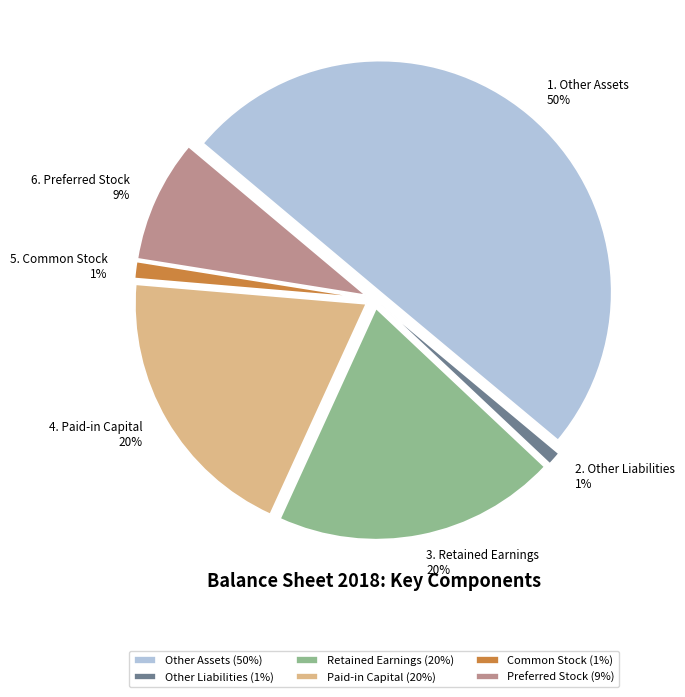

Which has a higher value, Paid-in Capital or Preferred Stock?

Paid-in Capital